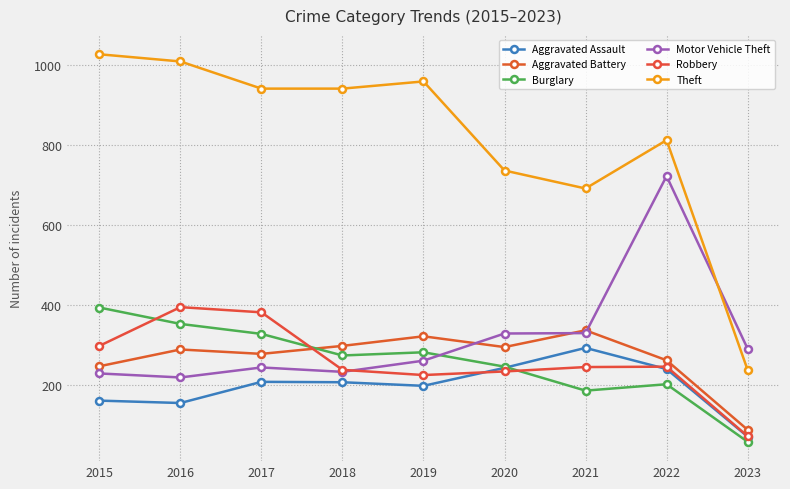

In Theft, how many points are higher than both neighbors (excluding endpoints)?

2